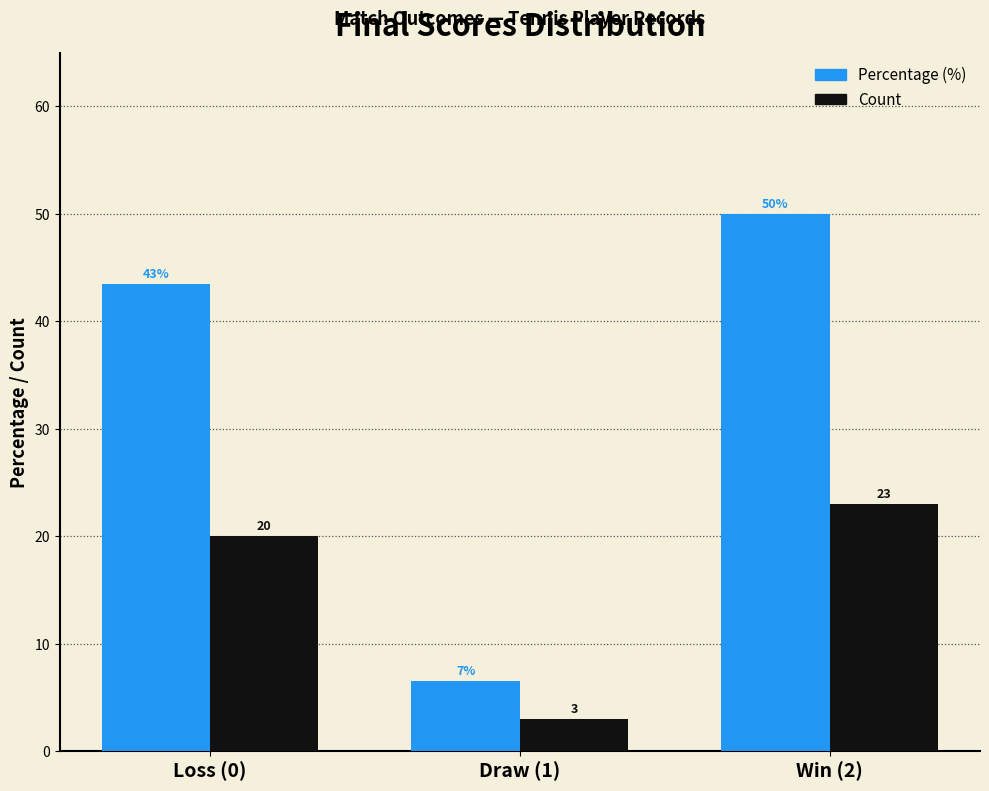

At which category is the sum across all series the highest?

Win (2)